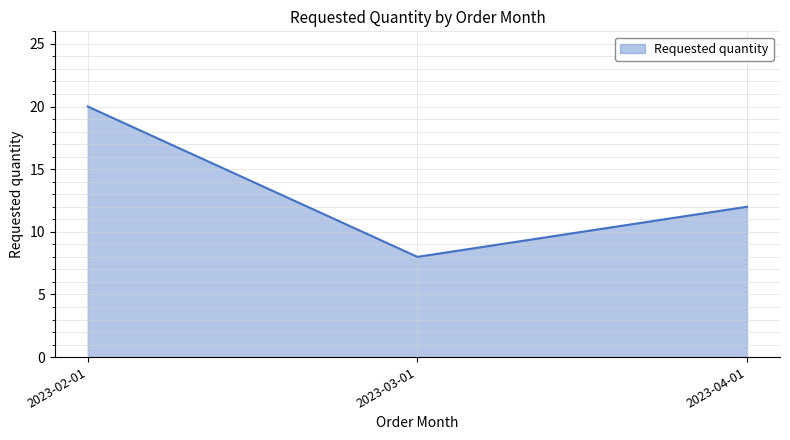

What is the difference between the values at 2023-02-01 and 2023-04-01?

8